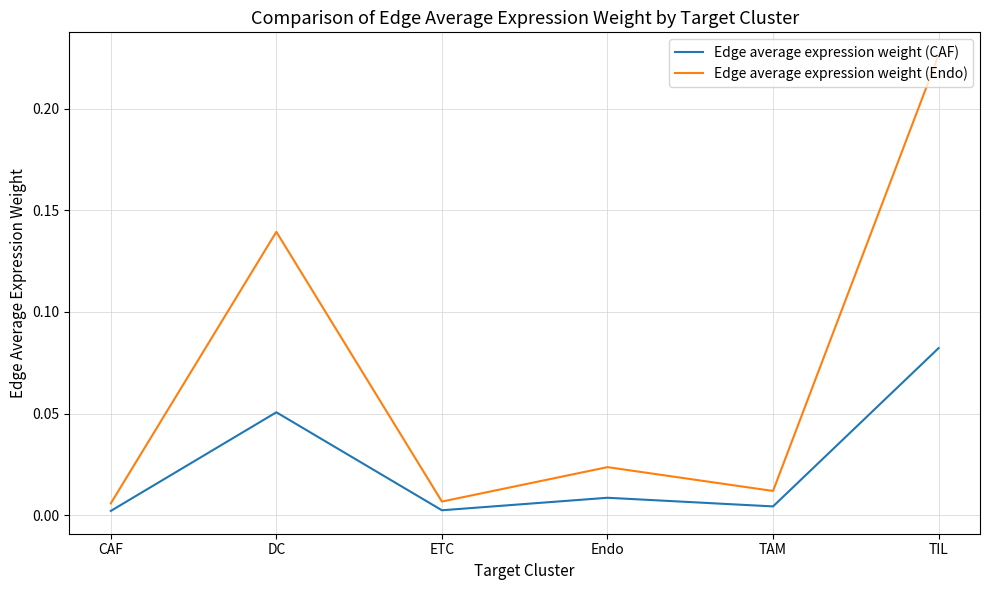

List the series in order of their peak value, lowest first.

Edge average expression weight (CAF), Edge average expression weight (Endo)